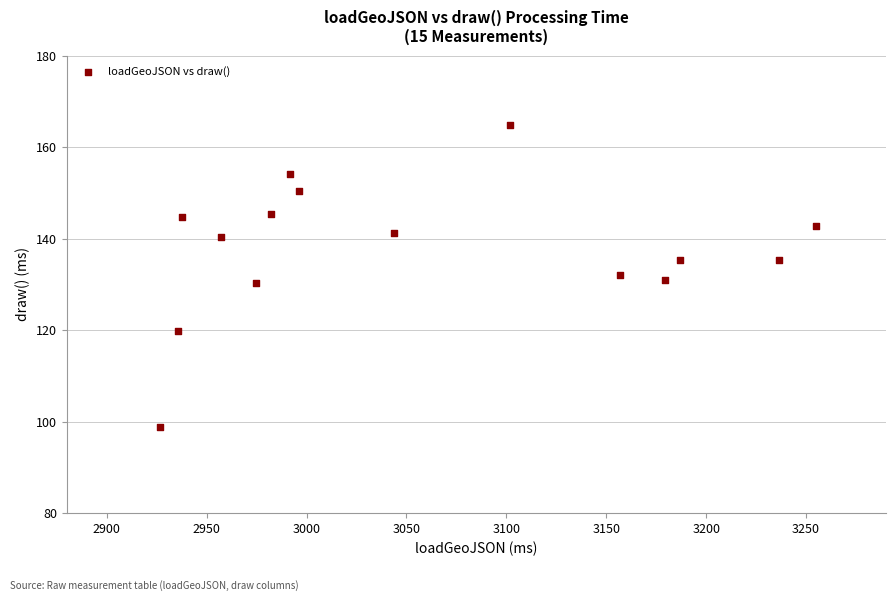

What is the range of Y values (max minus min)?

66.1